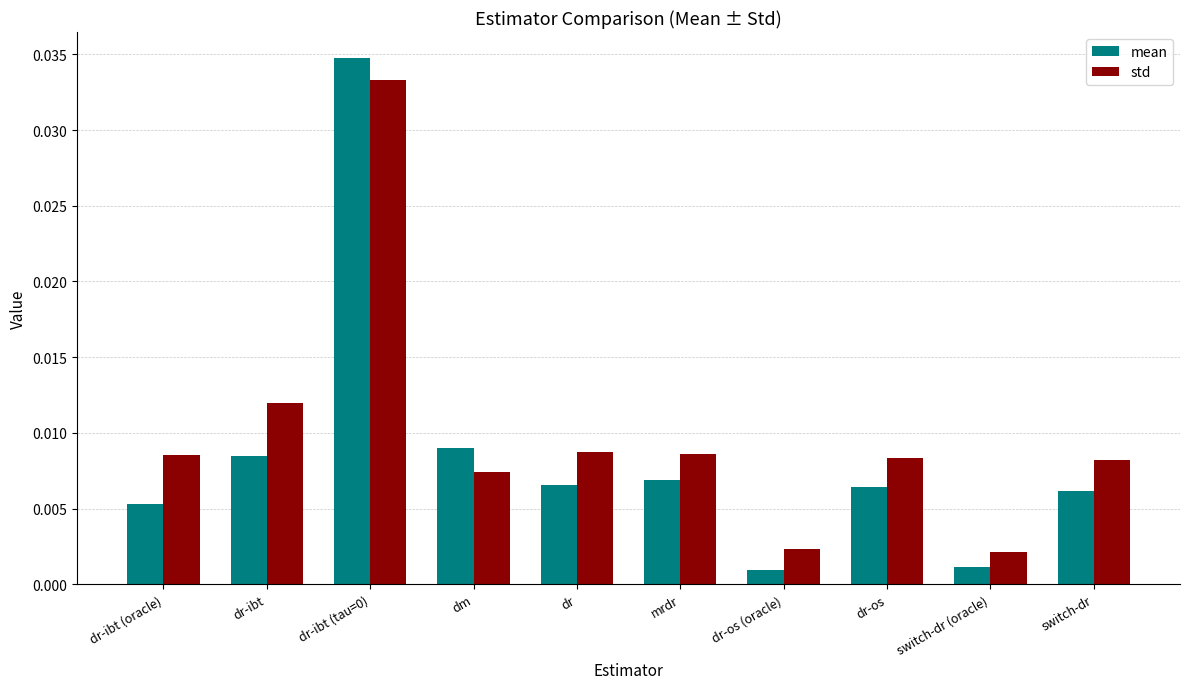

How many series are shown in this chart?

2